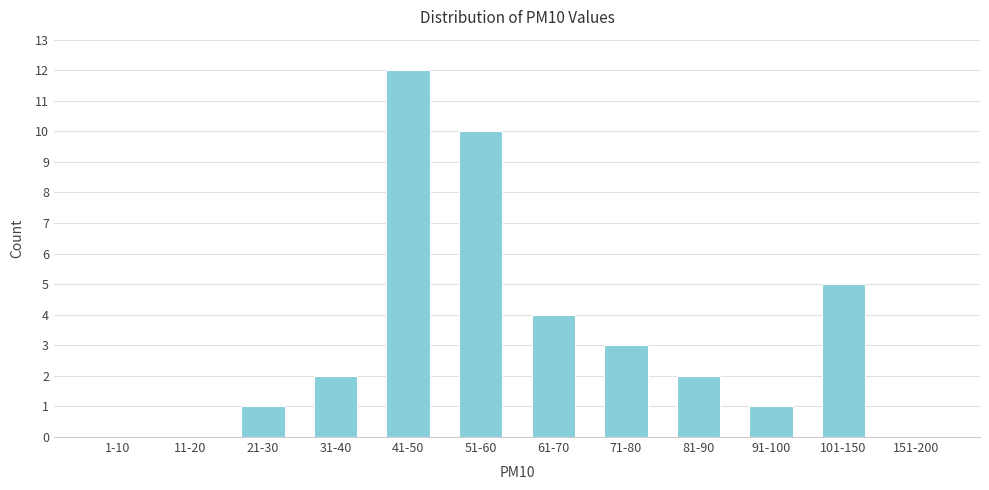

Reading left to right, transcribe all the data shown in this chart.

1-10=0	11-20=0	21-30=1	31-40=2	41-50=12	51-60=10	61-70=4	71-80=3	81-90=2	91-100=1	101-150=5	151-200=0